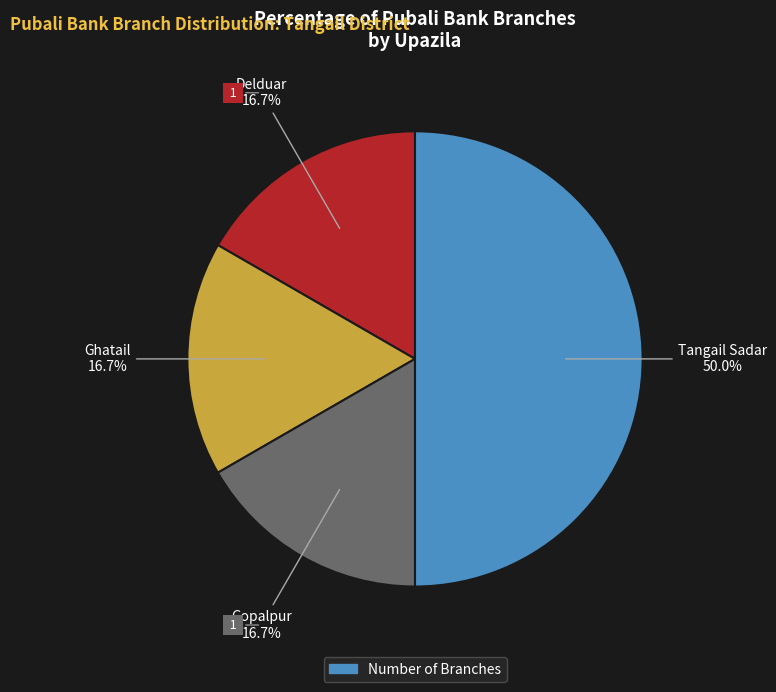

To the nearest percent, what is the average slice percentage?

25%